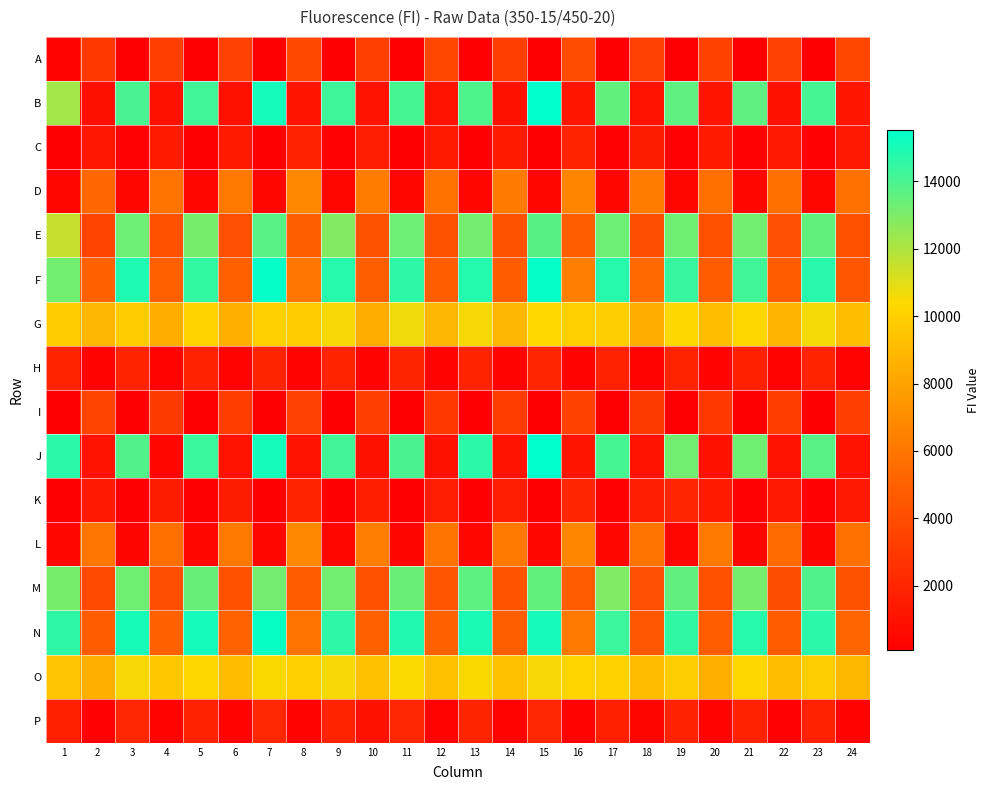

What is the minimum value shown in the chart?

98